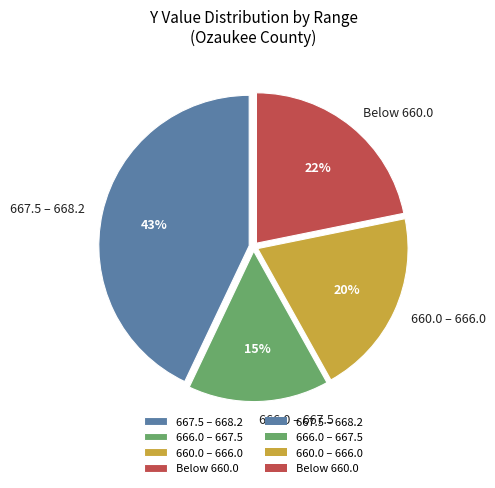

Does 666.0 – 667.5 represent more than half of the total?

No